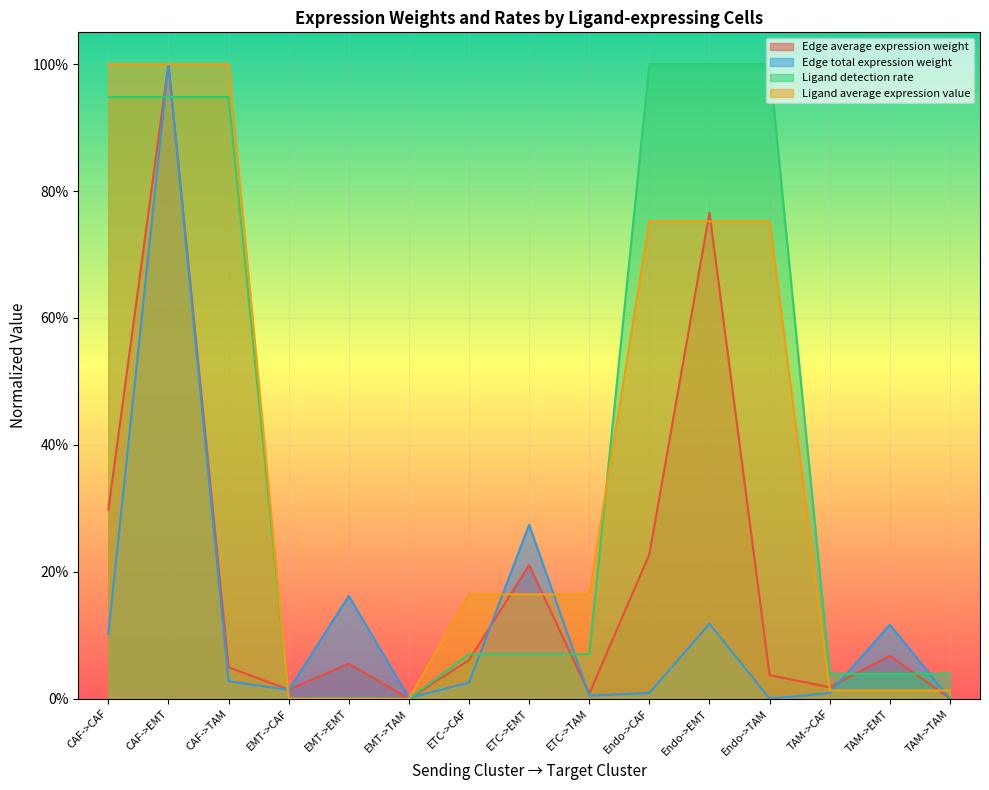

What is the total value across all series at CAF->EMT?

3.9